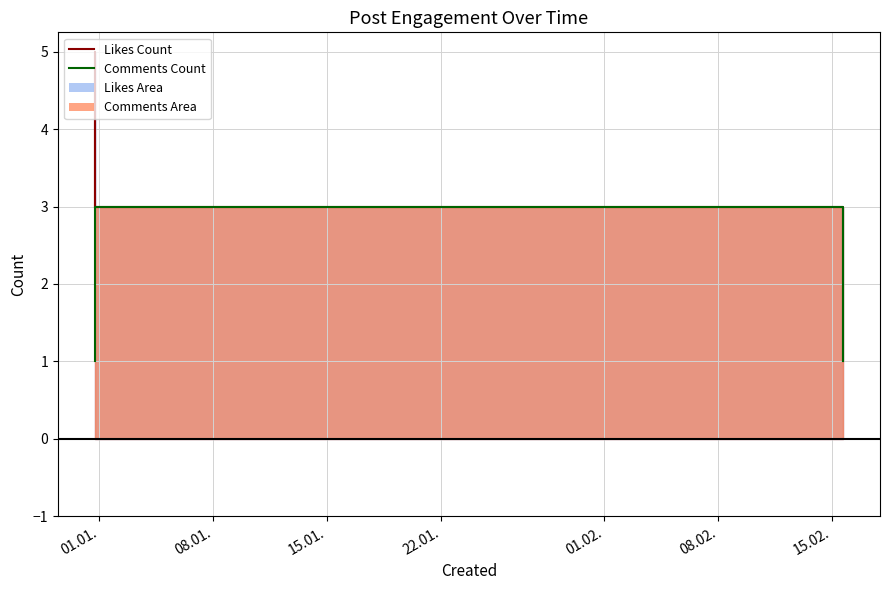

What is the minimum value for Likes Count?

1